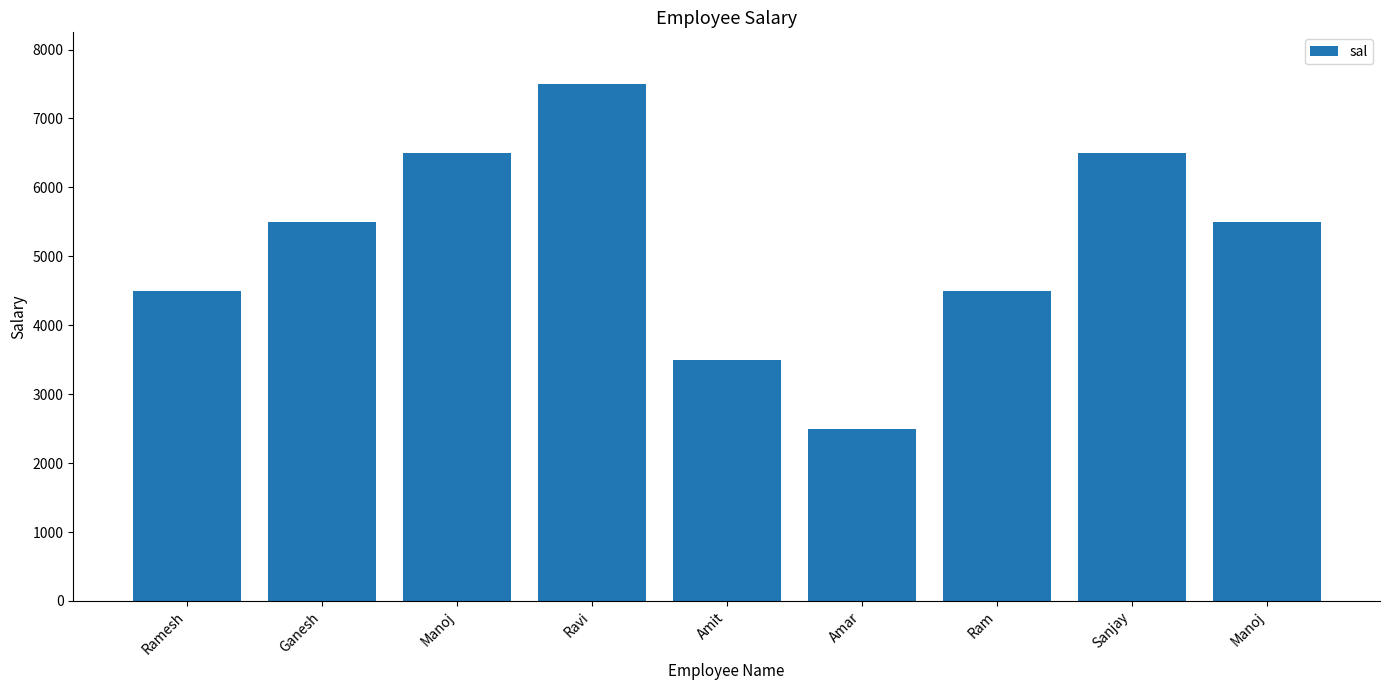

What is the sum of the values at Manoj and Sanjay?

13000